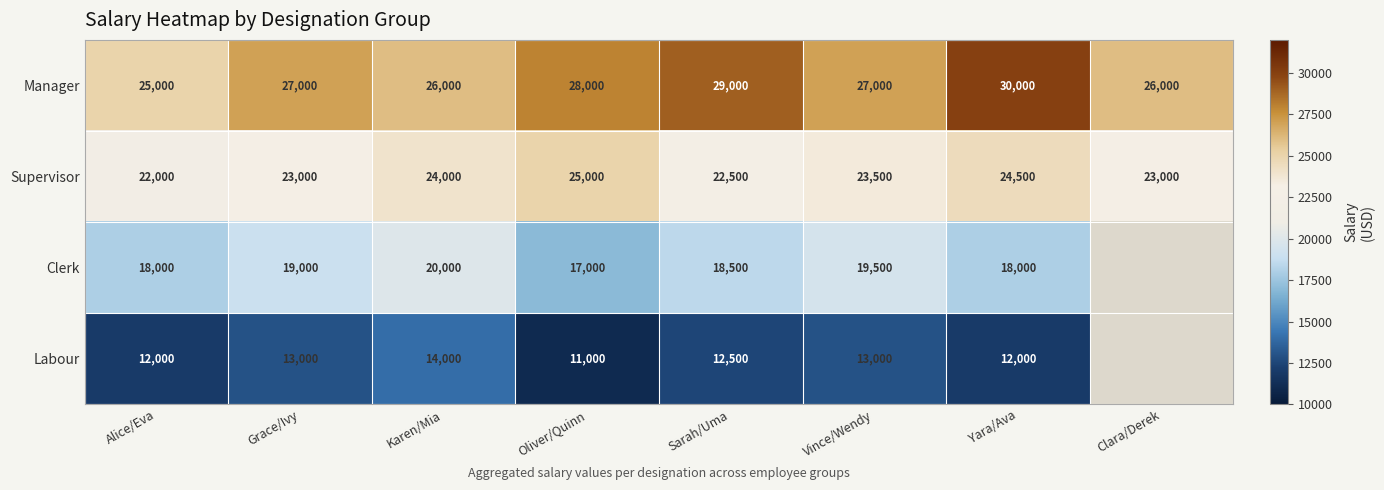

The value of Labour at Oliver/Quinn is 11000. True or false?

True